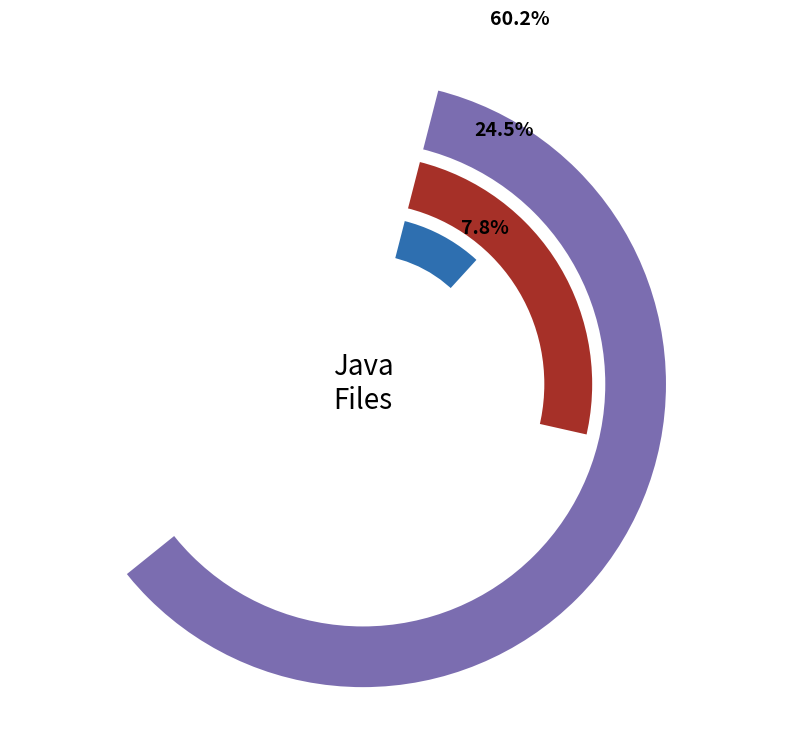

The CustomerDataTest.java slice represents 39% of the pie. True or false?

False